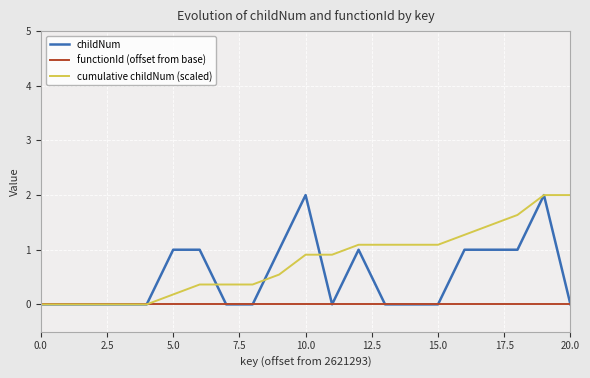

Which series has the largest total across all categories?

cumulative childNum (scaled)